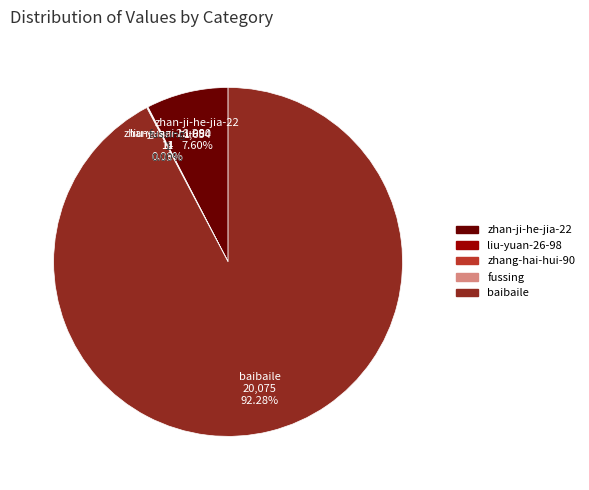

Does any single category account for the majority?

Yes